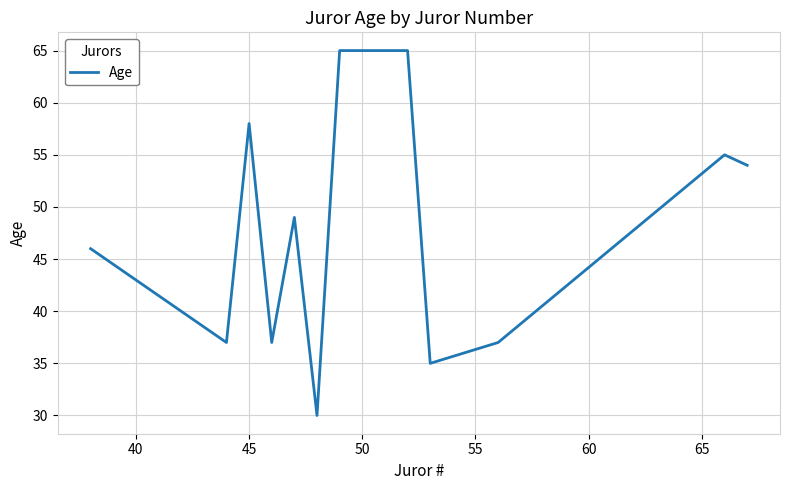

What is the smallest value displayed?

30